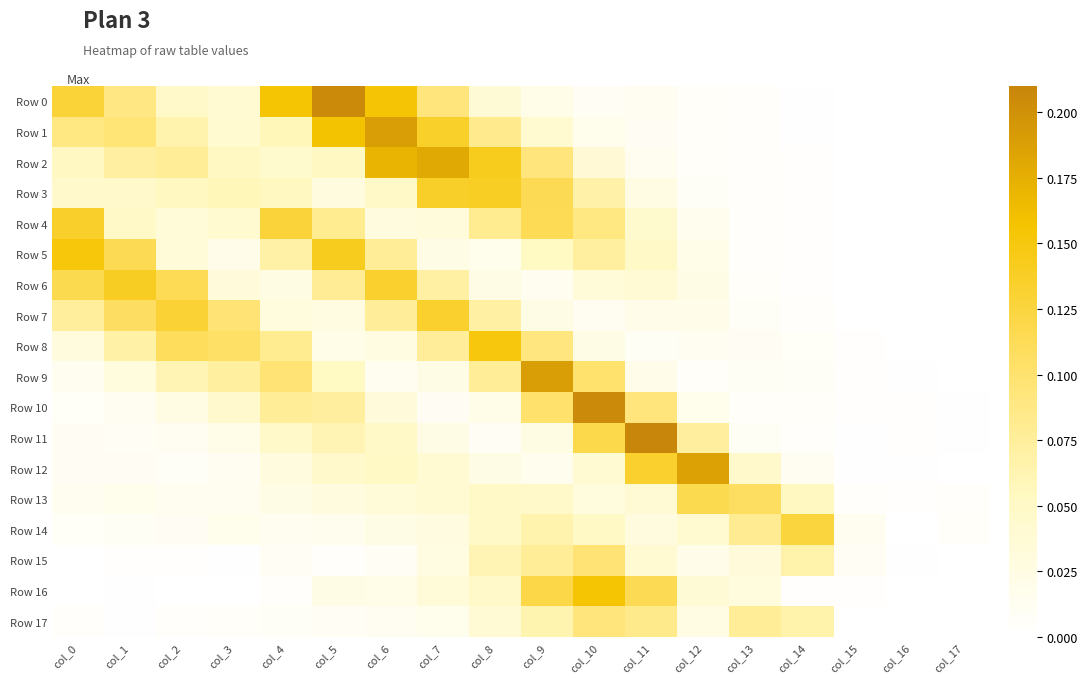

Which category has the lowest value across all series?

col_16